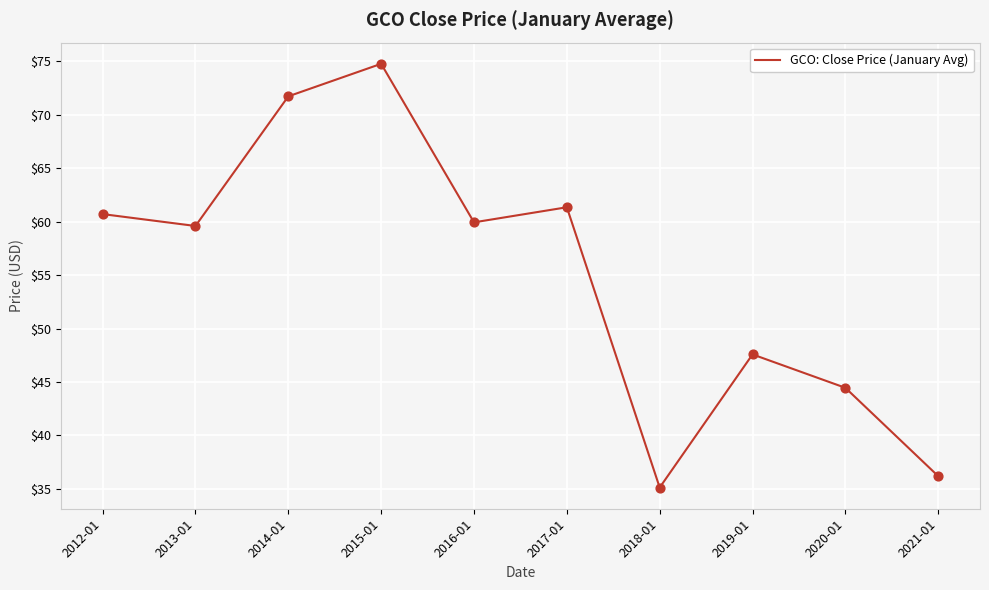

What is the ratio of the value at 2012-01 to the value at 2021-01?

1.7